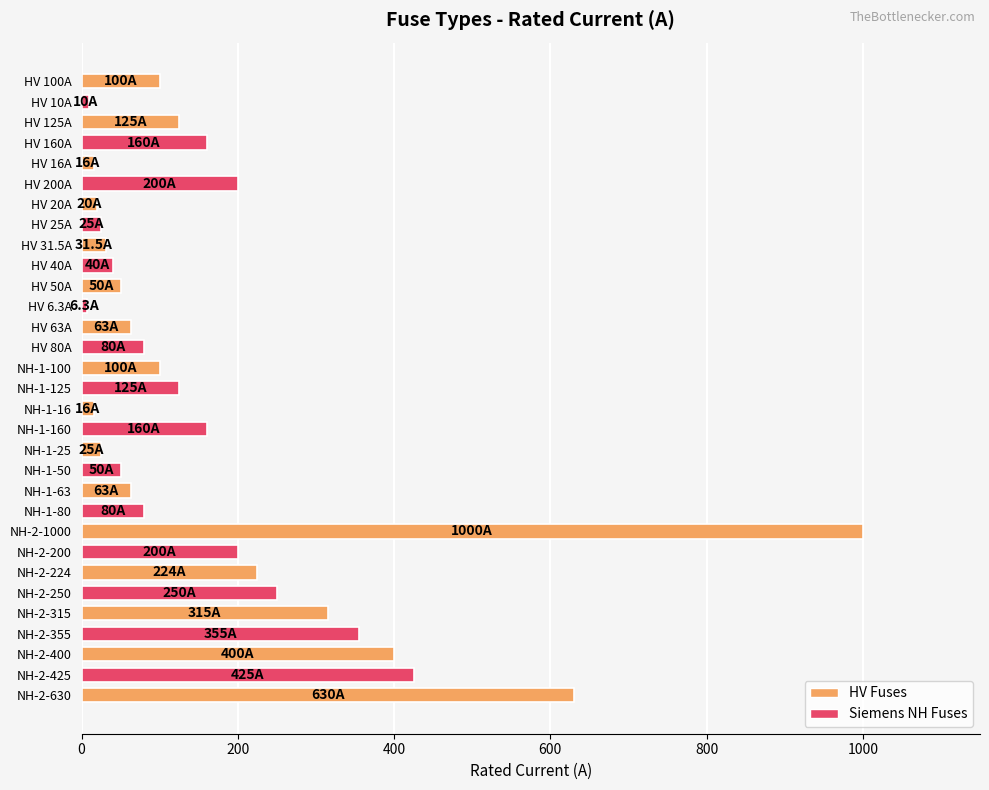

The value at HV 63A is 63.0. True or false?

True